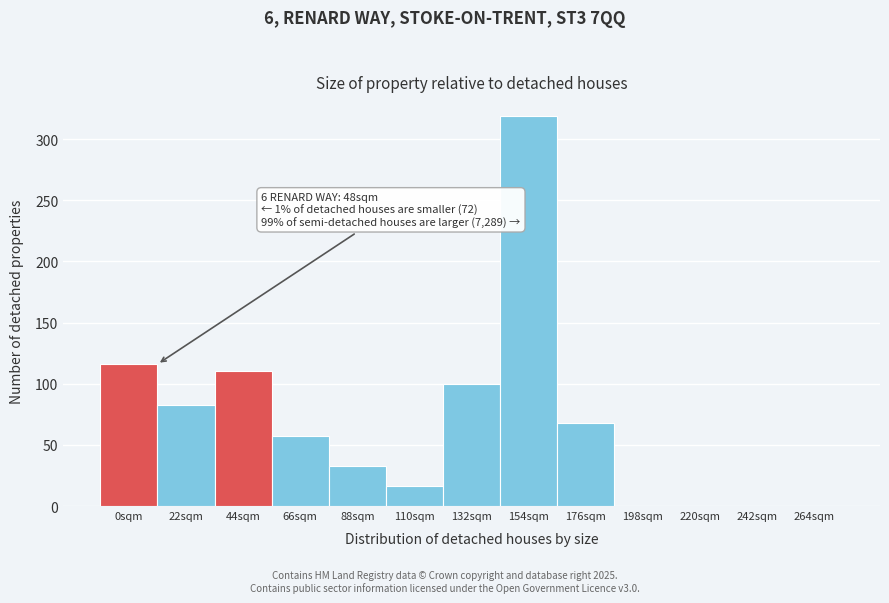

Reading left to right, transcribe all the data shown in this chart.

0sqm=116	22sqm=83	44sqm=110	66sqm=57	88sqm=33	110sqm=16	132sqm=100	154sqm=319	176sqm=68	198sqm=0	220sqm=0	242sqm=0	264sqm=0